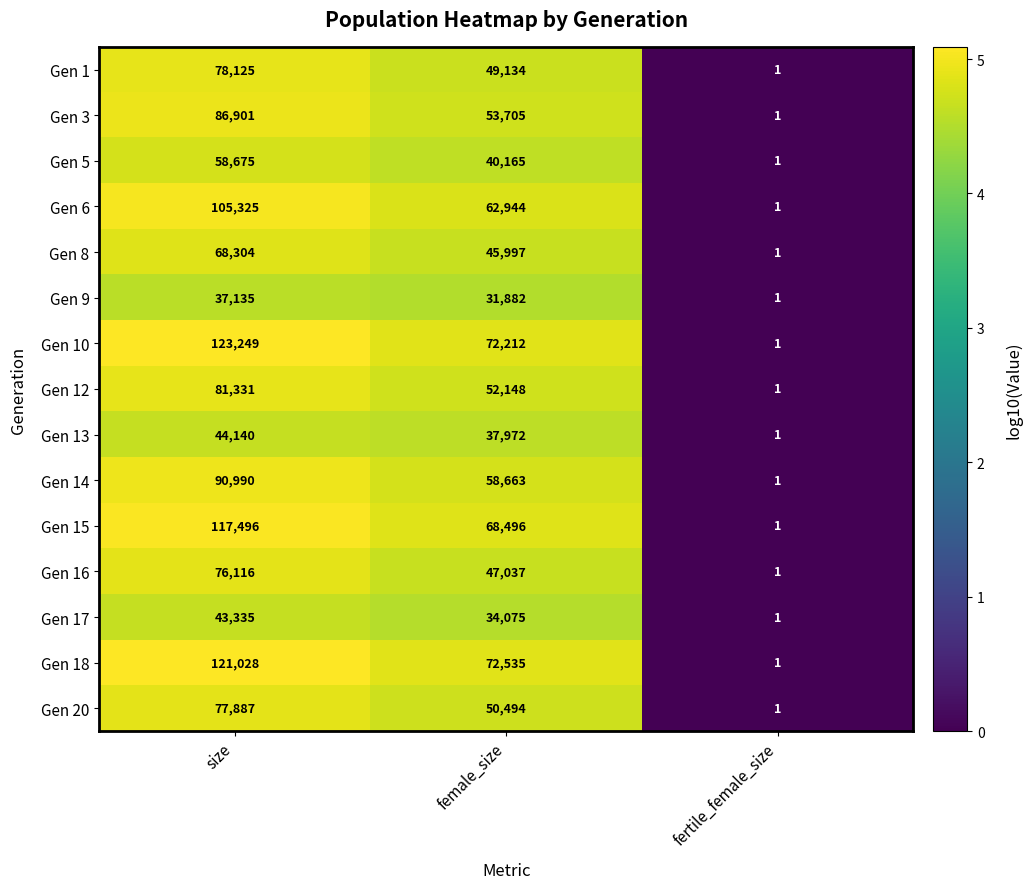

What is the difference between the second highest and minimum values in the Gen 15 series?

68495